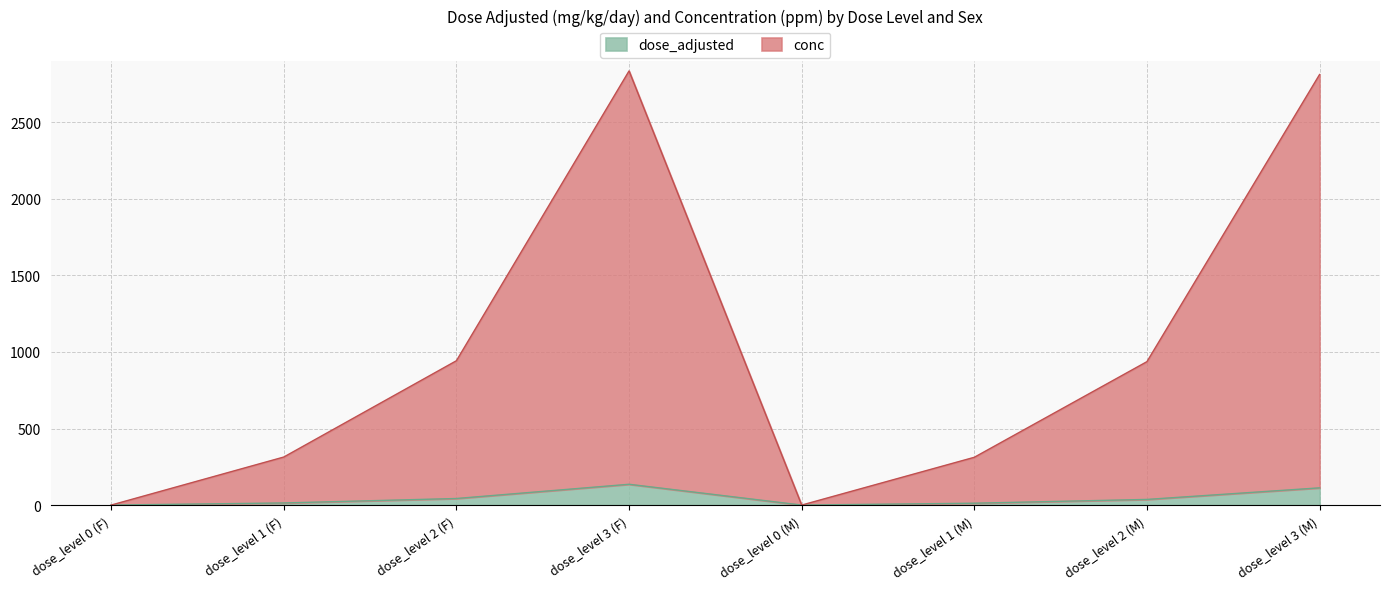

What is the label of the 5th point from the right?

dose_level 3 (F)